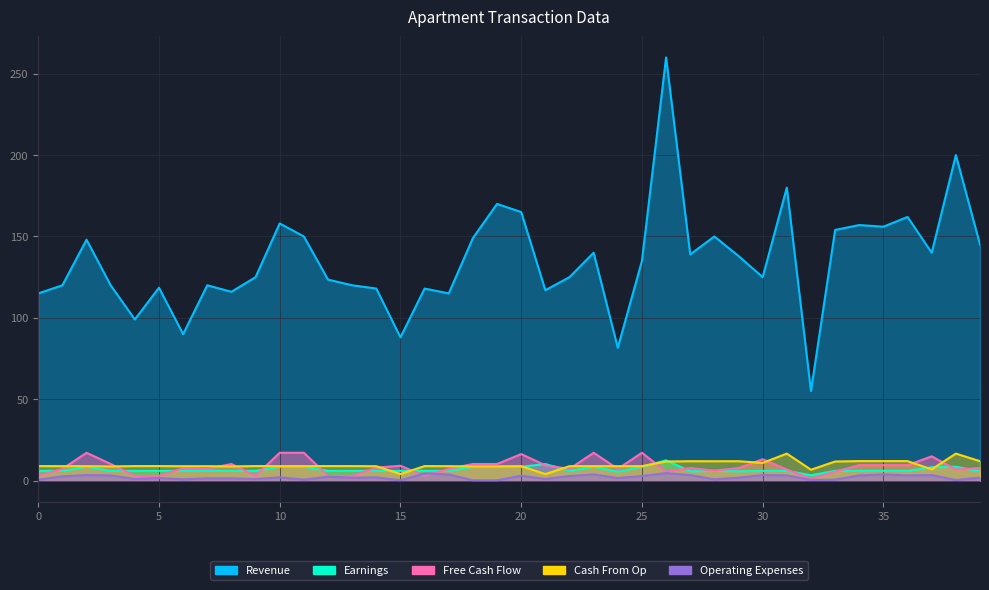

Rank the categories by Revenue value from lowest to highest.

32, 24, 15, 6, 4, 0, 17, 8, 21, 14, 16, 5, 1, 3, 7, 13, 12, 9, 22, 30, 25, 29, 27, 23, 37, 39, 2, 18, 11, 28, 33, 35, 34, 10, 36, 20, 19, 31, 38, 26